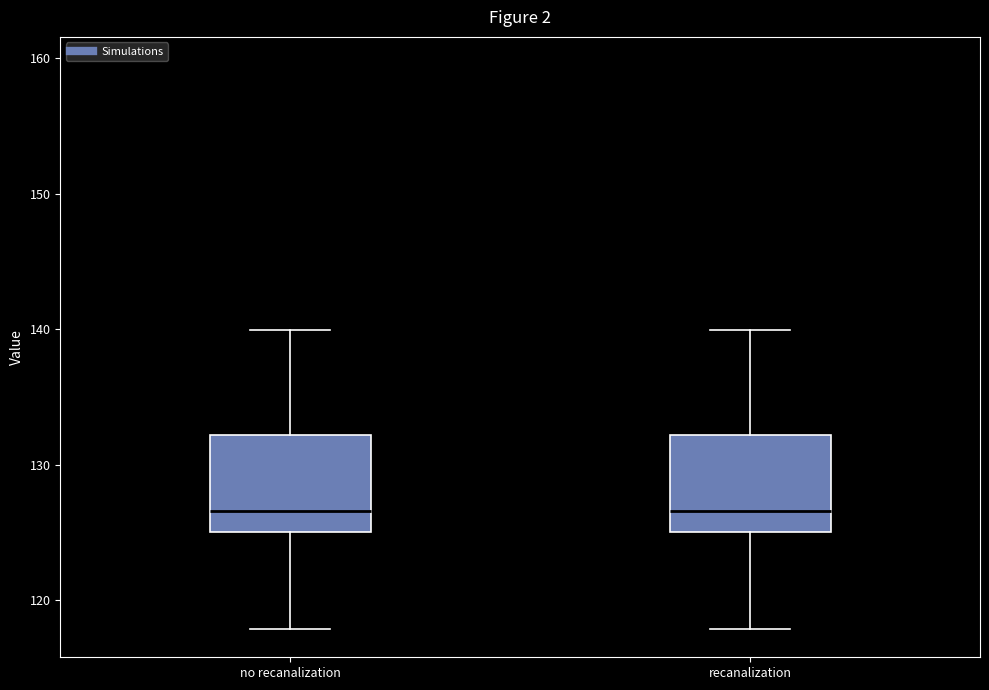

Where does the lower whisker of the box for no recanalization end on the y-axis? The values are not printed on the chart, so give them approximately, as read against the axis.

118